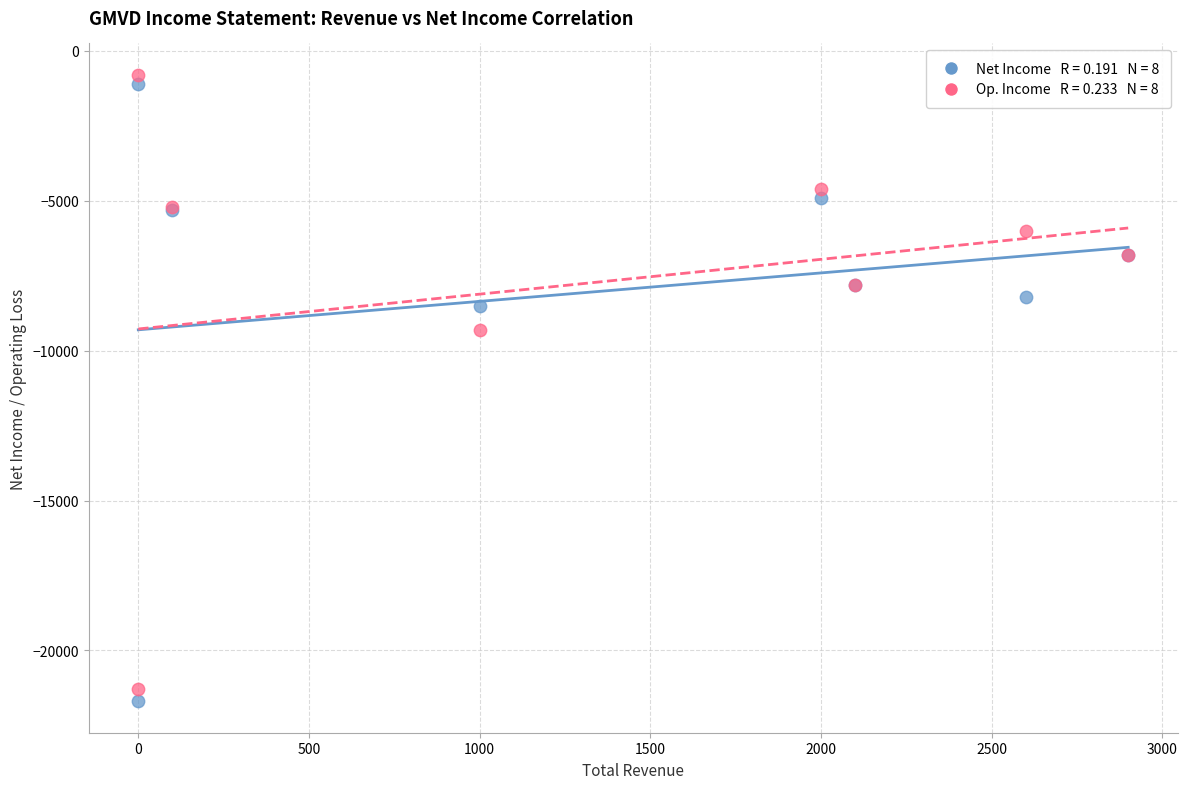

Across all series, what Y value is closest to -11250?

-9300